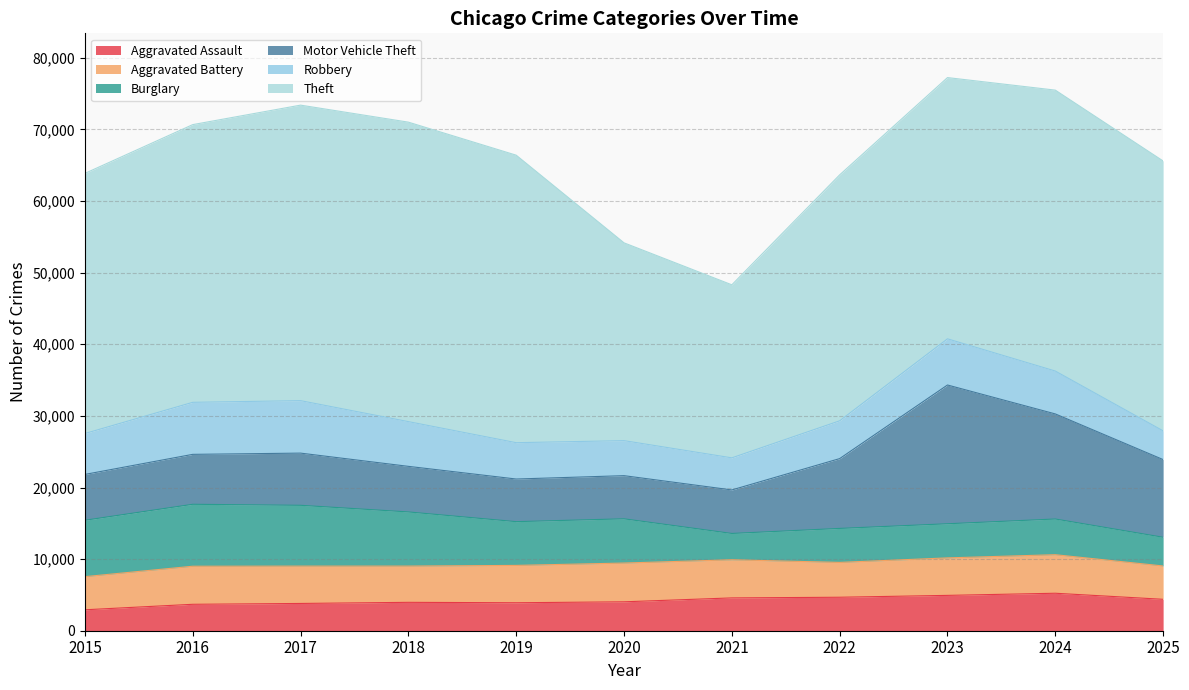

Reading left to right, extract all data points from this chart.

Aggravated Assault: 2923	3690	3808	3964	3906	4037	4582	4675	4935	5233	4386
Aggravated Battery: 4628	5316	5216	5063	5216	5414	5324	4866	5236	5383	4655
Burglary: 7876	8650	8491	7562	6110	6177	3678	4745	4767	4986	4011
Motor Vehicle Theft: 6399	6972	7286	6364	5951	6025	6074	9748	19375	14672	10846
Robbery: 5712	7266	7328	6246	5075	4891	4483	5279	6449	5988	4011
Theft: 36325	38779	41265	41820	40149	27622	24163	34344	36480	39228	37688